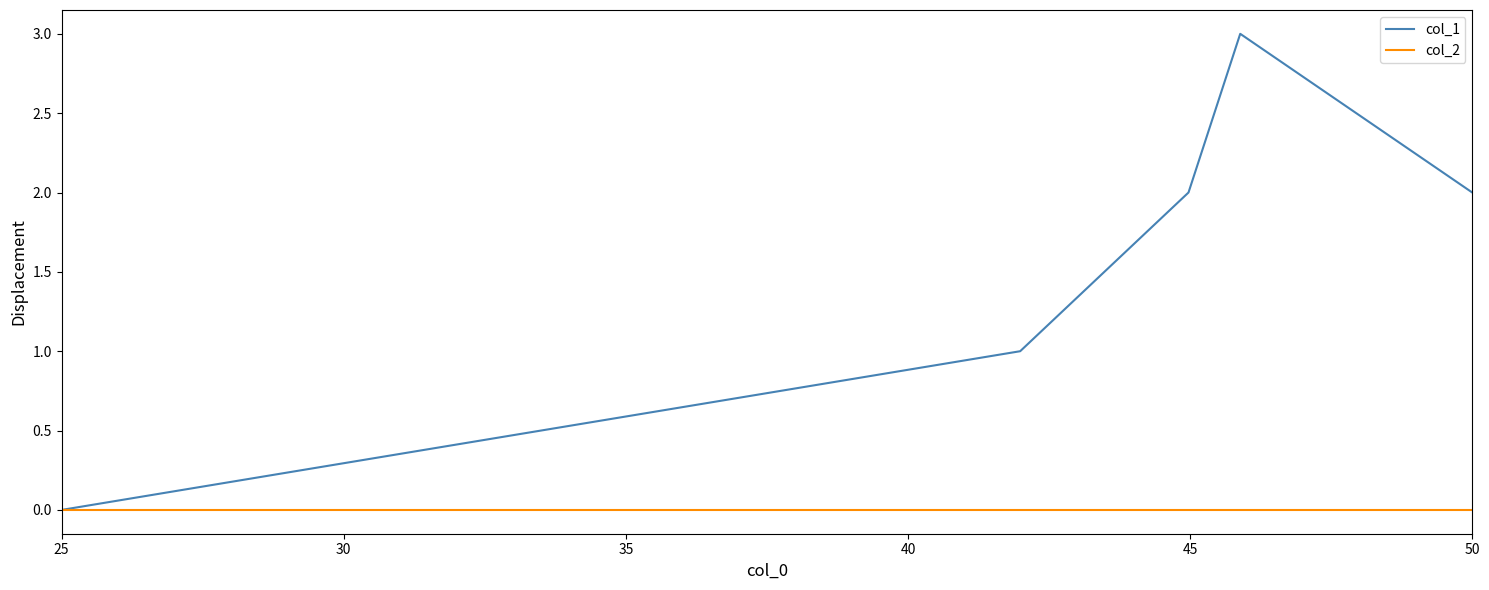

Count the col_1 values in the range 1 to 2.

3